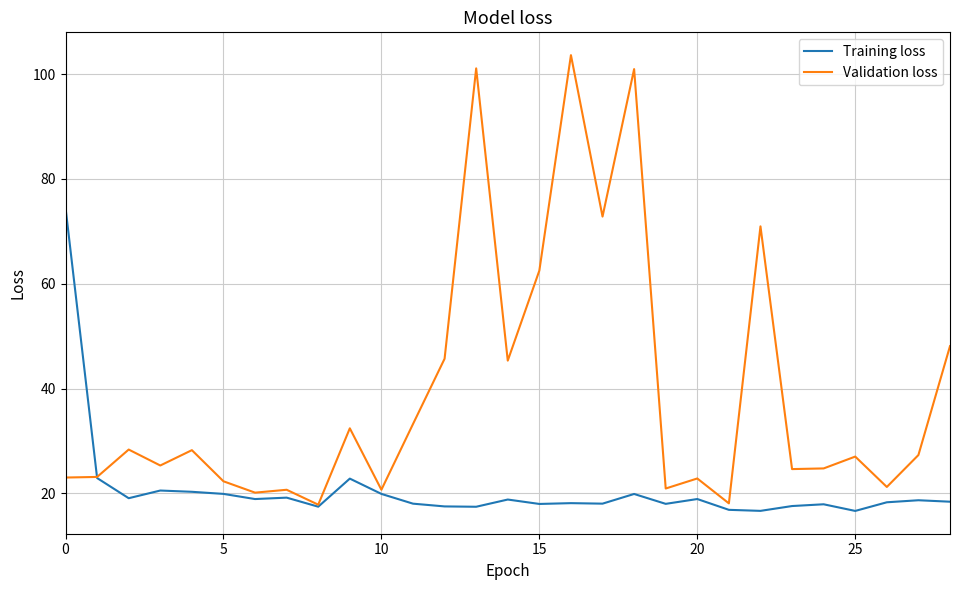

Rank the series by their average value, from highest to lowest.

Validation loss, Training loss